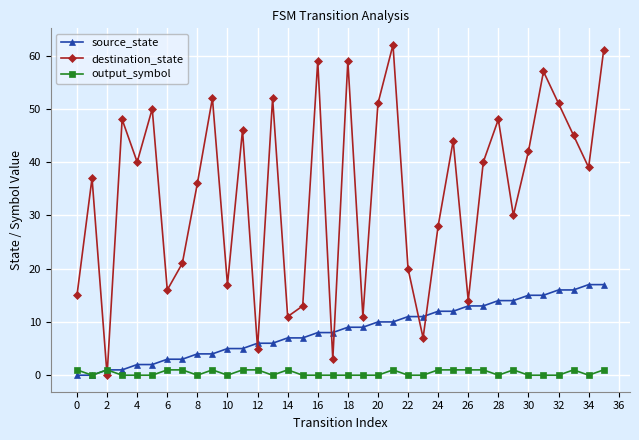

Does the chart display data point markers on the line(s)?

Yes